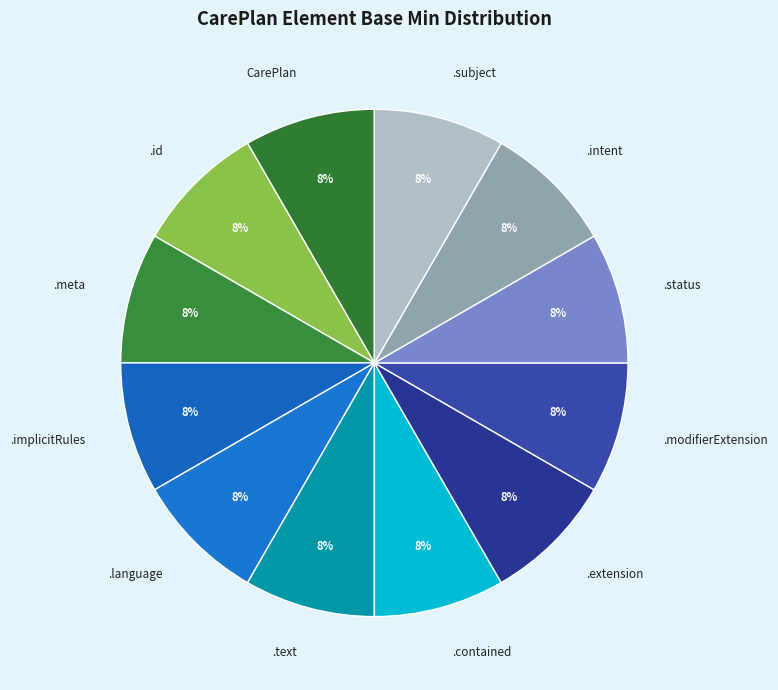

How many segments does this pie chart have?

12